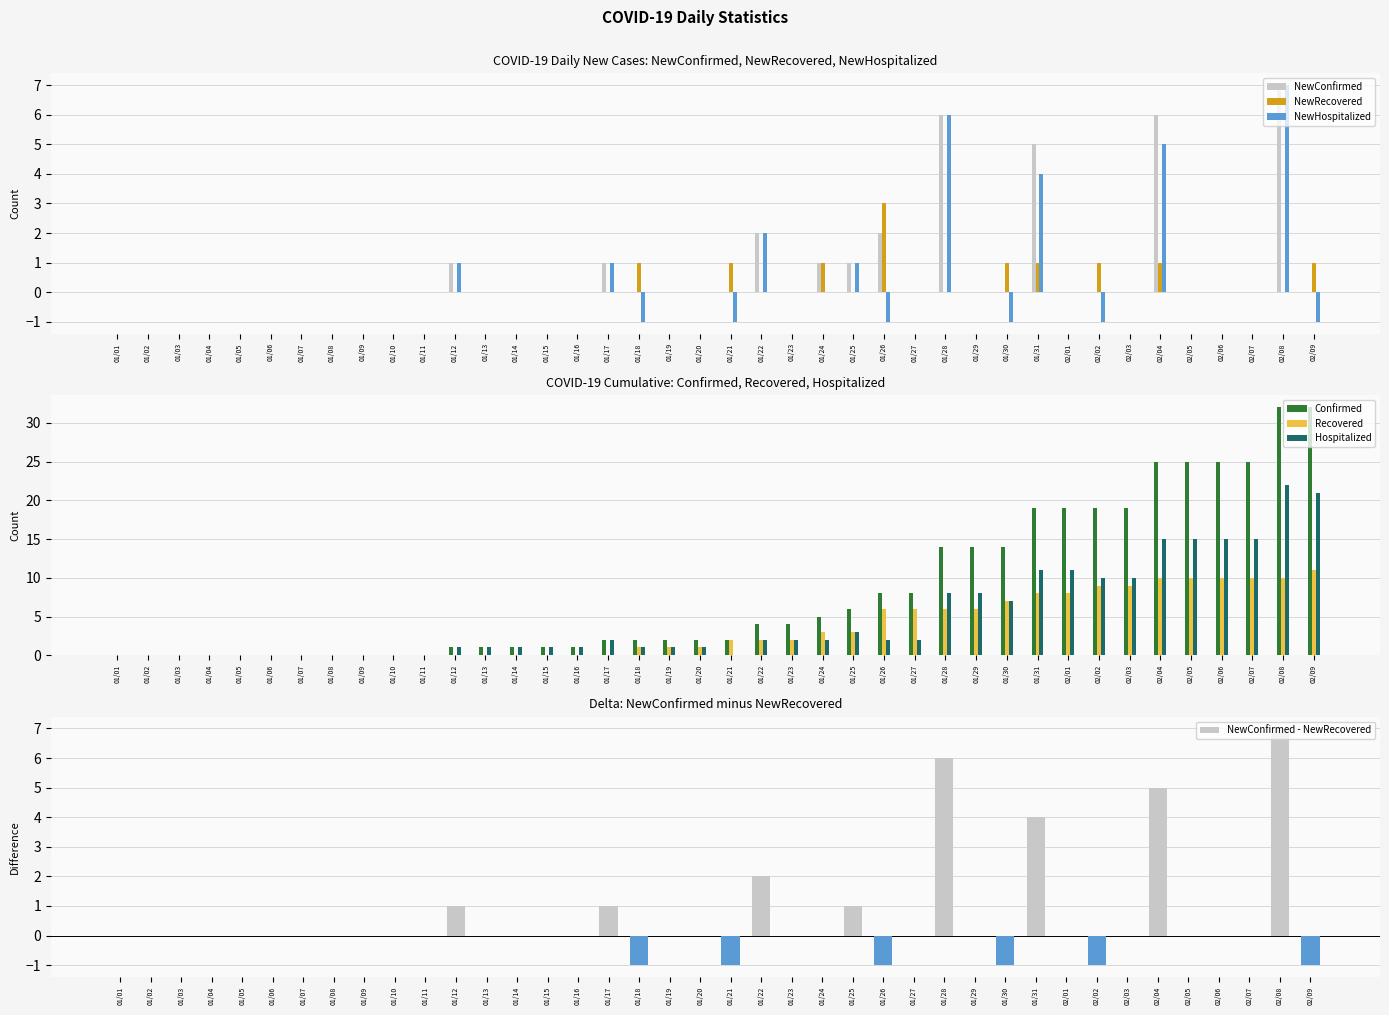

At how many categories does at least one series exceed 21?

6